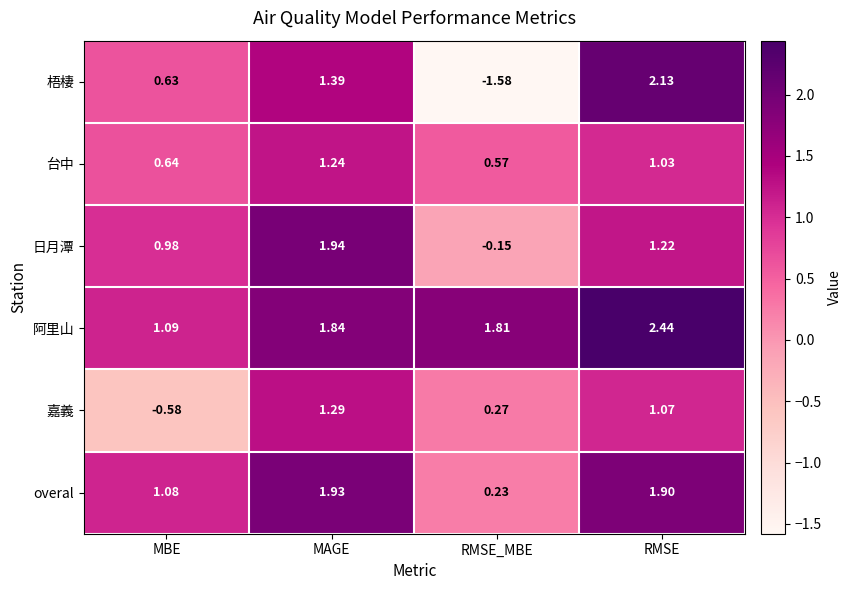

Which series has the largest total across all categories?

阿里山